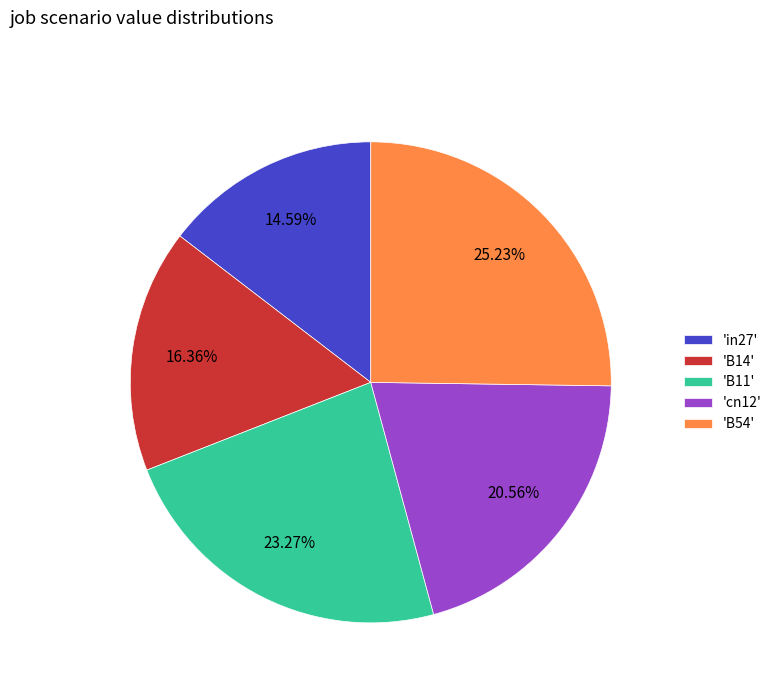

What is the smallest slice in the pie chart?

'in27'